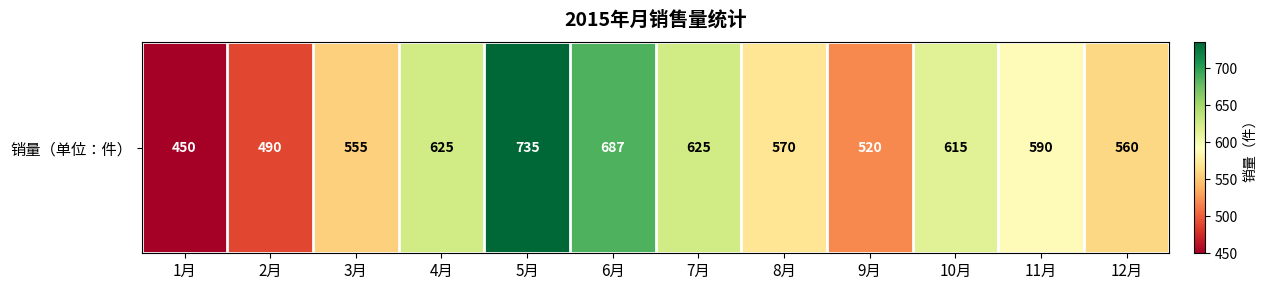

Which label corresponds to the smallest value in the chart?

1月